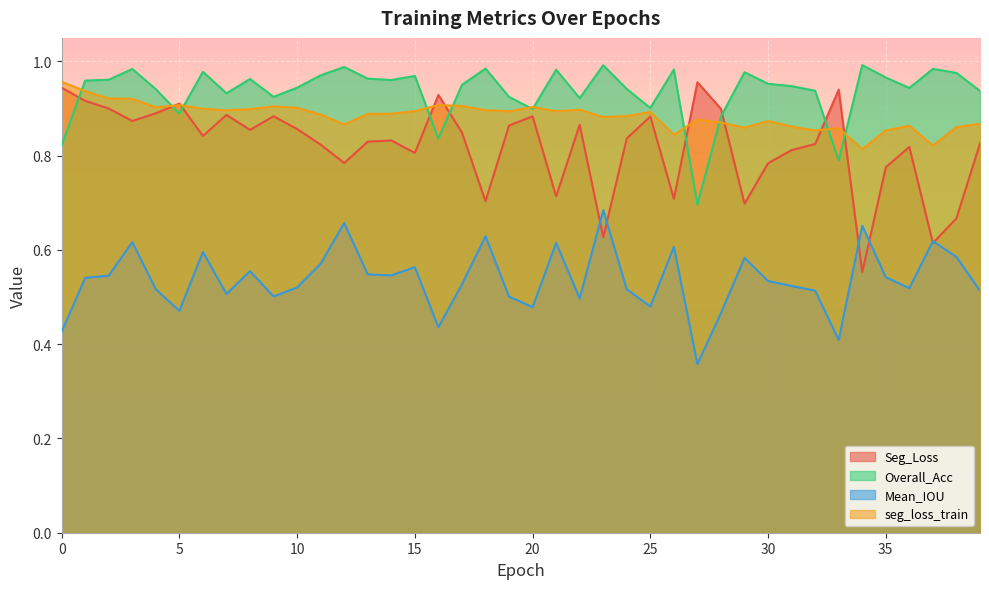

Rank the categories by seg_loss_train value from lowest to highest.

34, 37, 26, 32, 35, 33, 29, 38, 31, 36, 12, 39, 28, 30, 27, 23, 24, 11, 13, 14, 25, 19, 21, 15, 7, 18, 22, 8, 6, 10, 4, 20, 9, 17, 5, 16, 3, 2, 1, 0